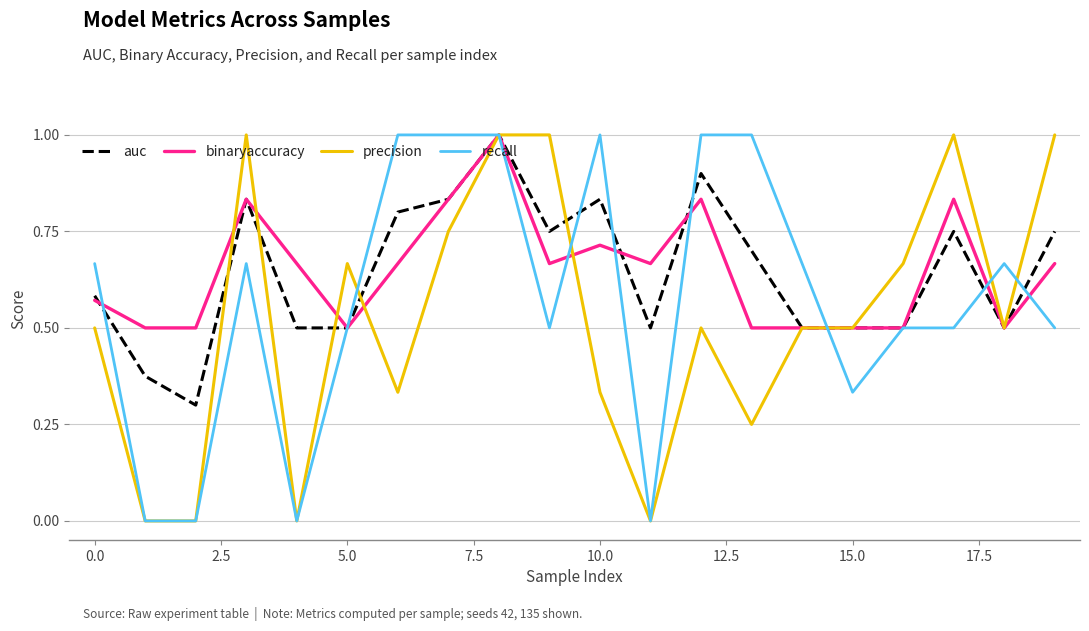

Count the number of categories in the chart.

20